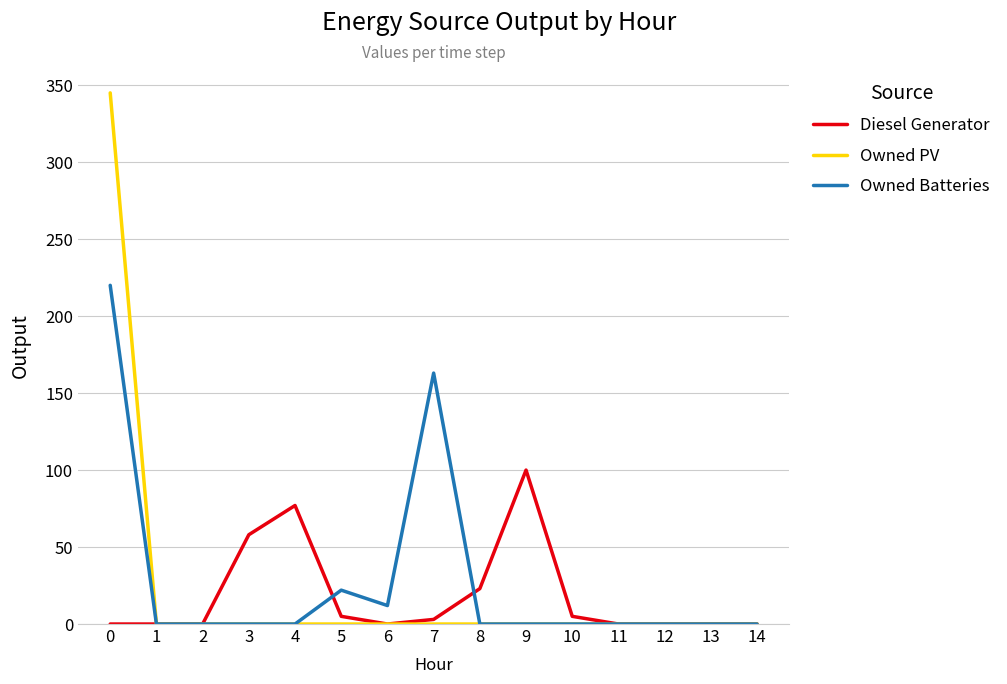

True or false: Diesel Generator has a value of 5 at 10.

True